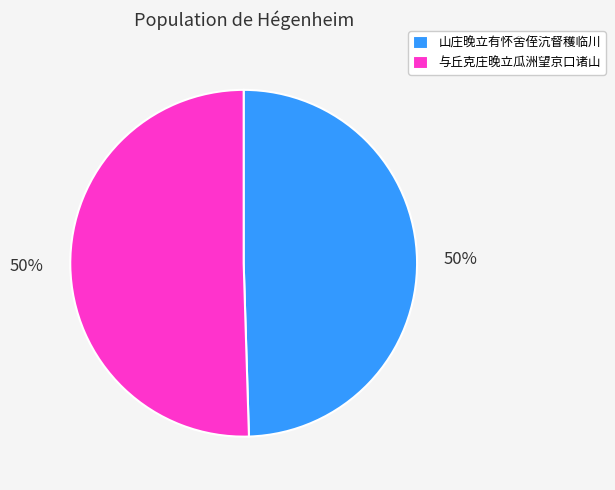

To the nearest percent, what is the combined percentage of 山庄晚立有怀舍侄沆督穫临川 and 与丘克庄晚立瓜洲望京口诸山?

100%